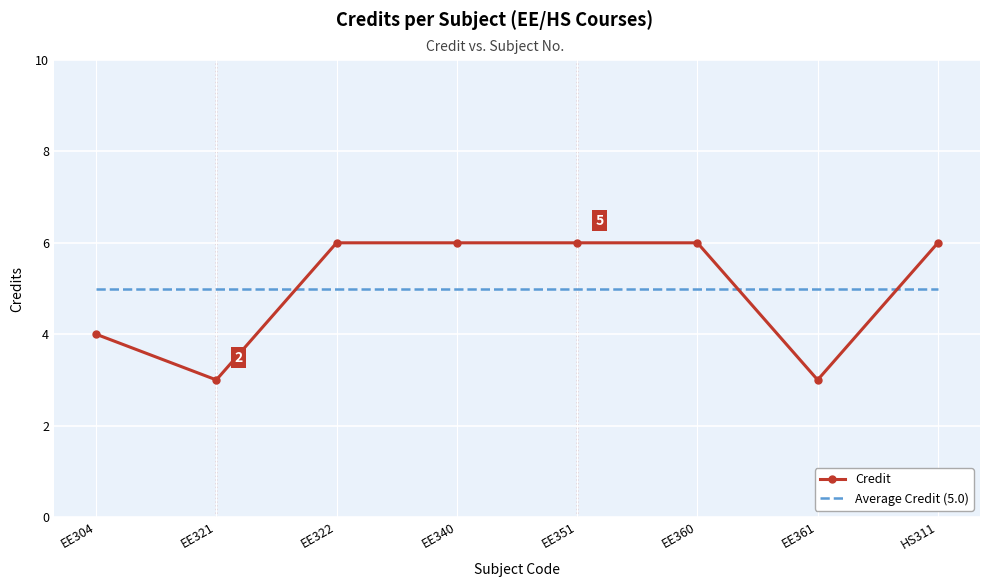

What is the average value of the Average Credit (5.0) series?

5